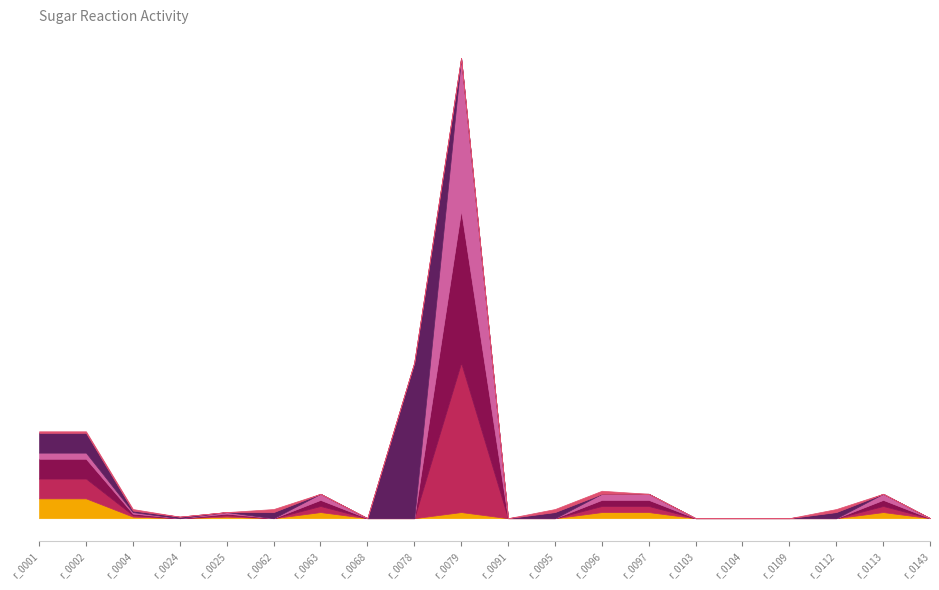

True or false: D-tagatose has more than 1 interior local peaks.

True